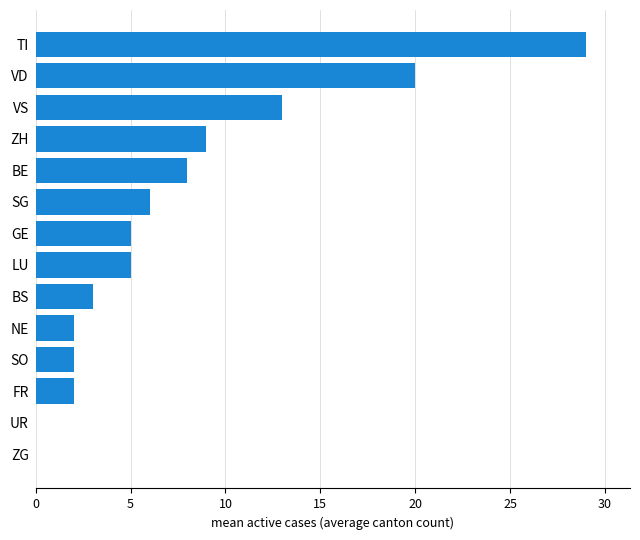

What is the ratio of the value at NE to the value at LU?

0.4